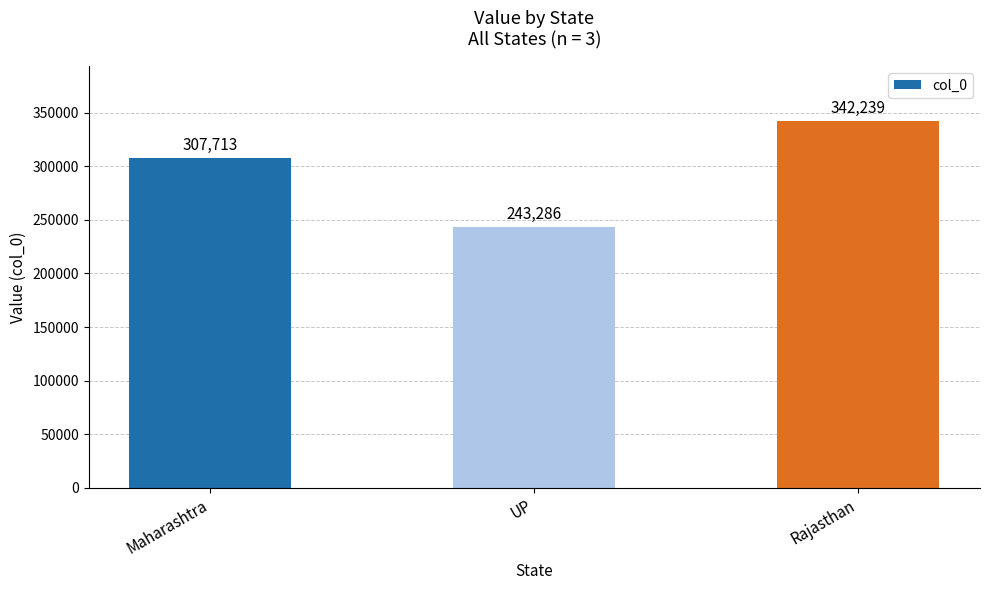

True or false: the data shows 378901 at UP.

False